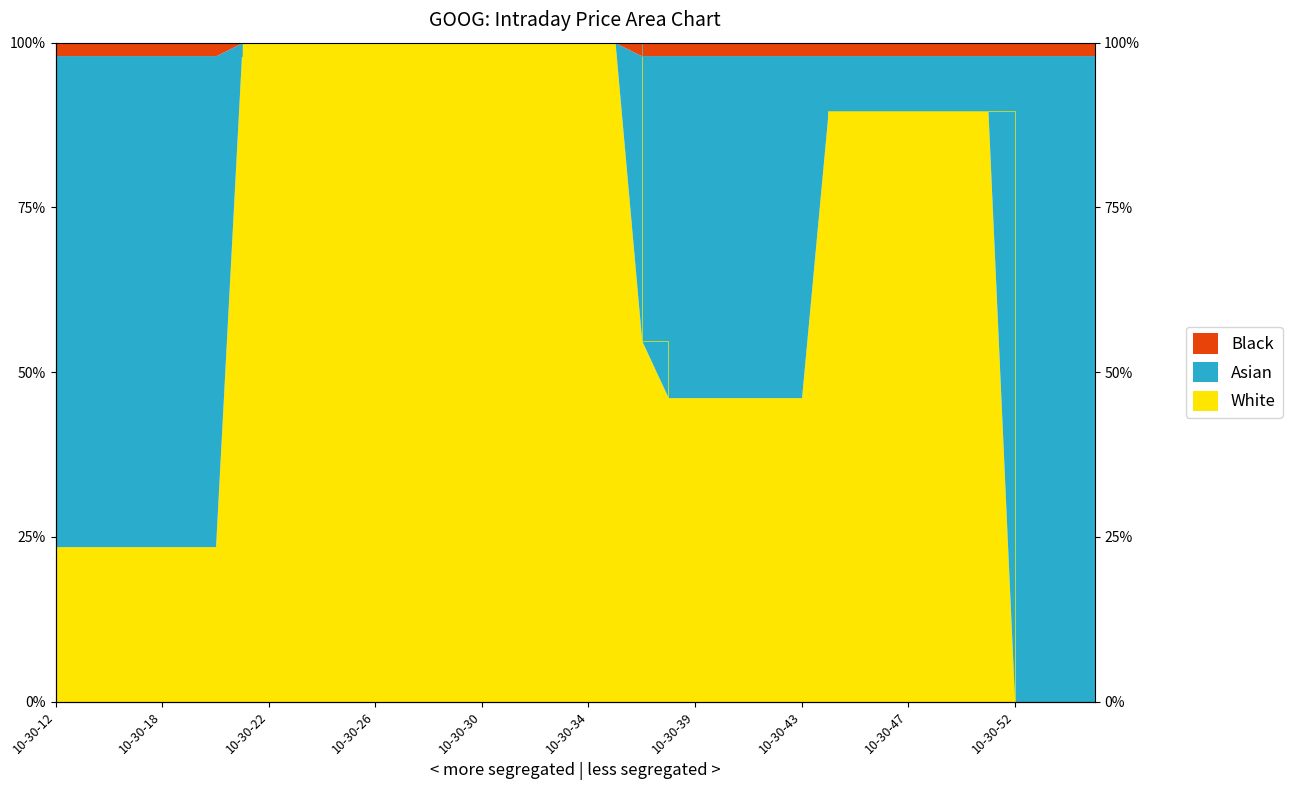

At which label does the data first exceed 89?

10-30-21